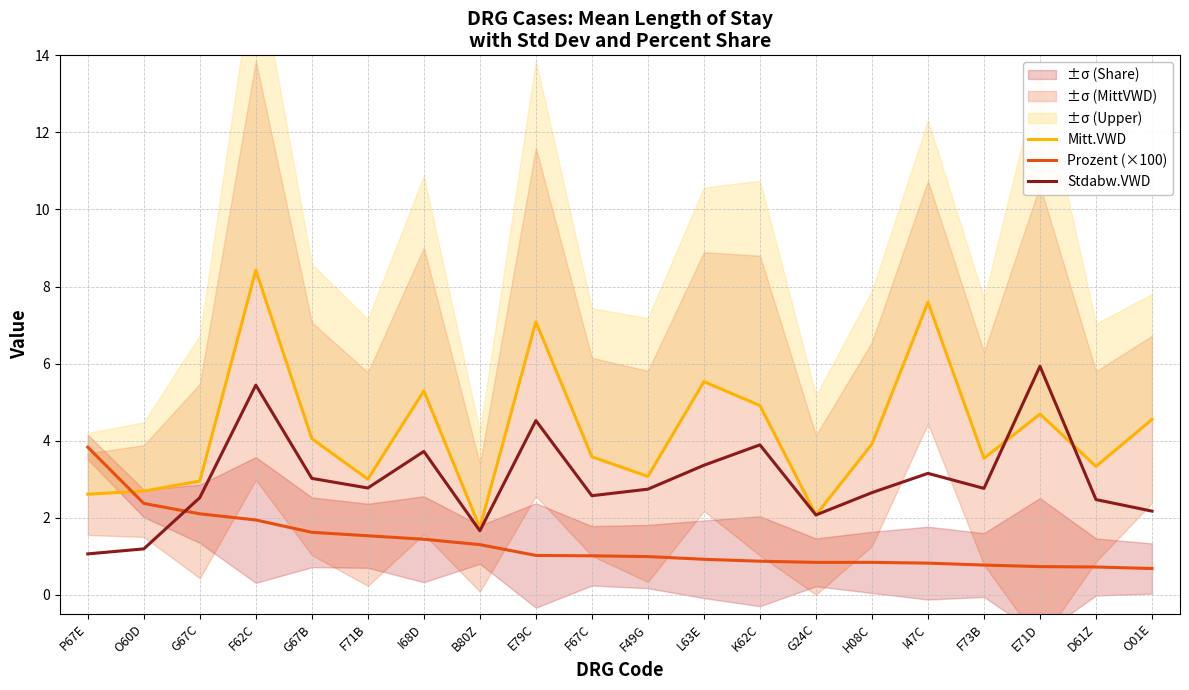

At which label does Prozent (×100) reach its peak?

P67E